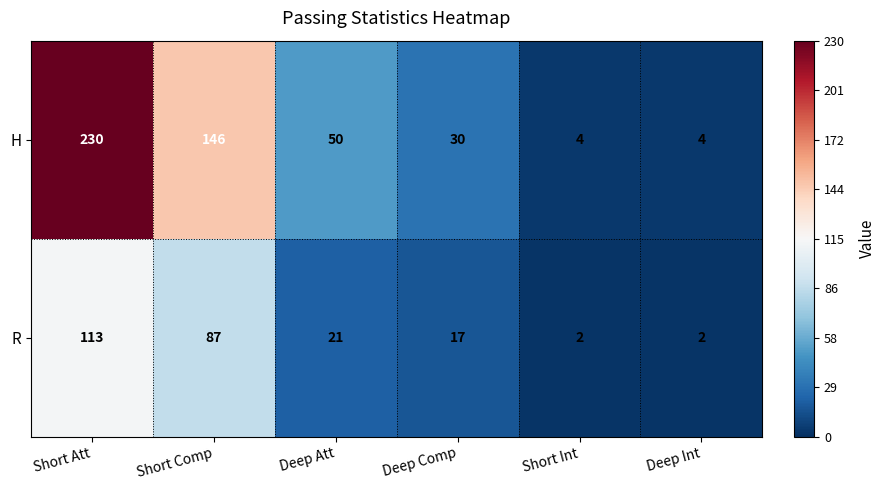

At Deep Int, list the series in order from smallest to largest.

R, H